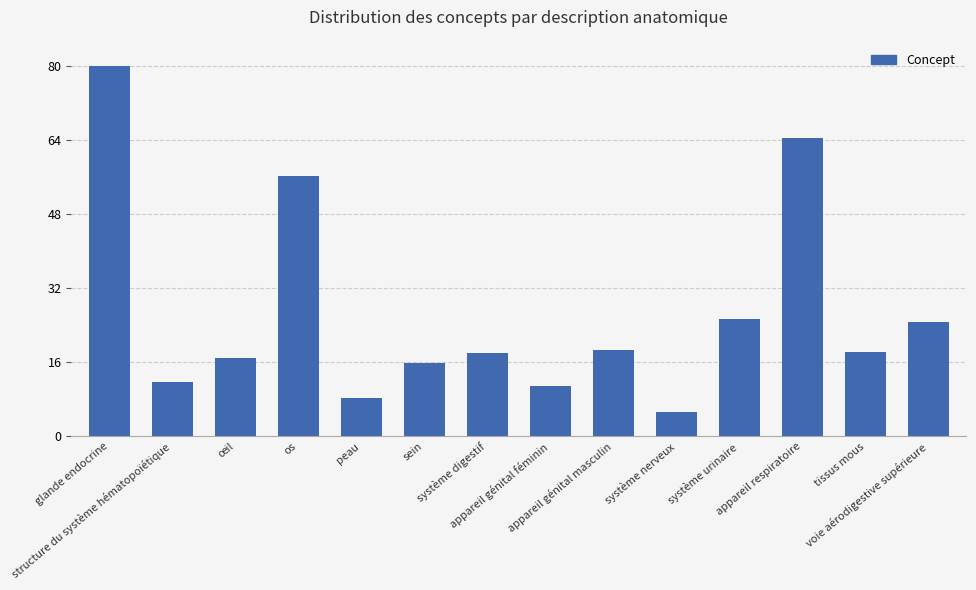

What is the change in value from œil to système urinaire?

+8.4